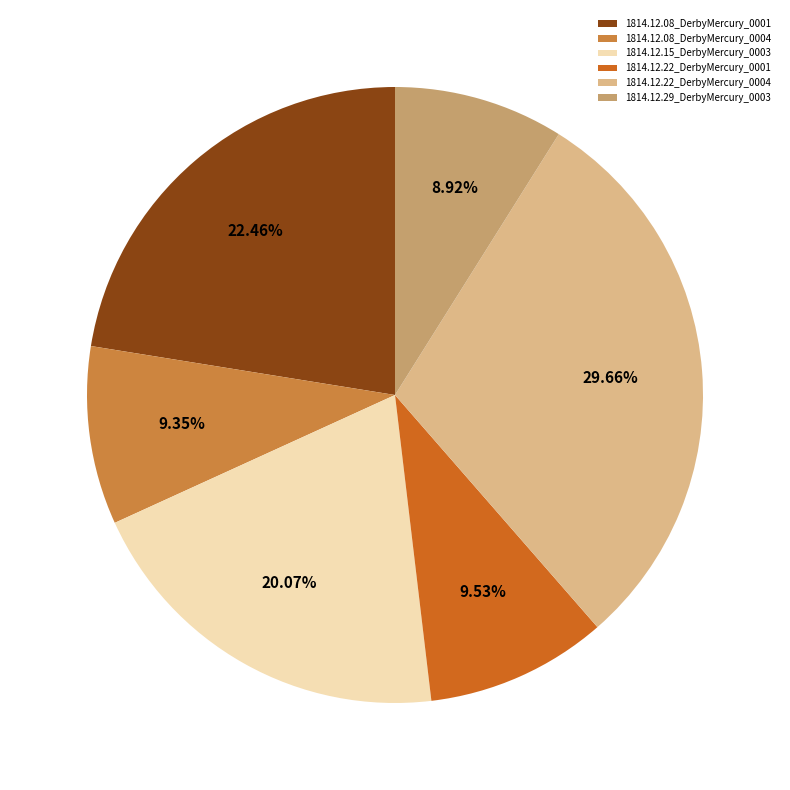

Combined, do 1814.12.08_DerbyMercury_0001 and 1814.12.29_DerbyMercury_0003 account for over 50%?

No